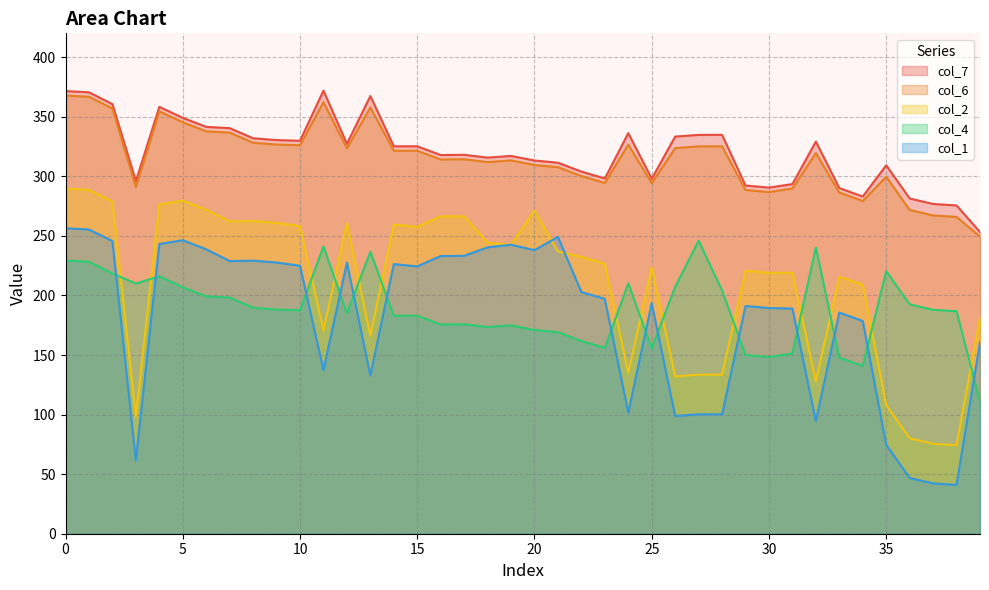

True or false: col_4 has a value of 187.6 at 10.

True